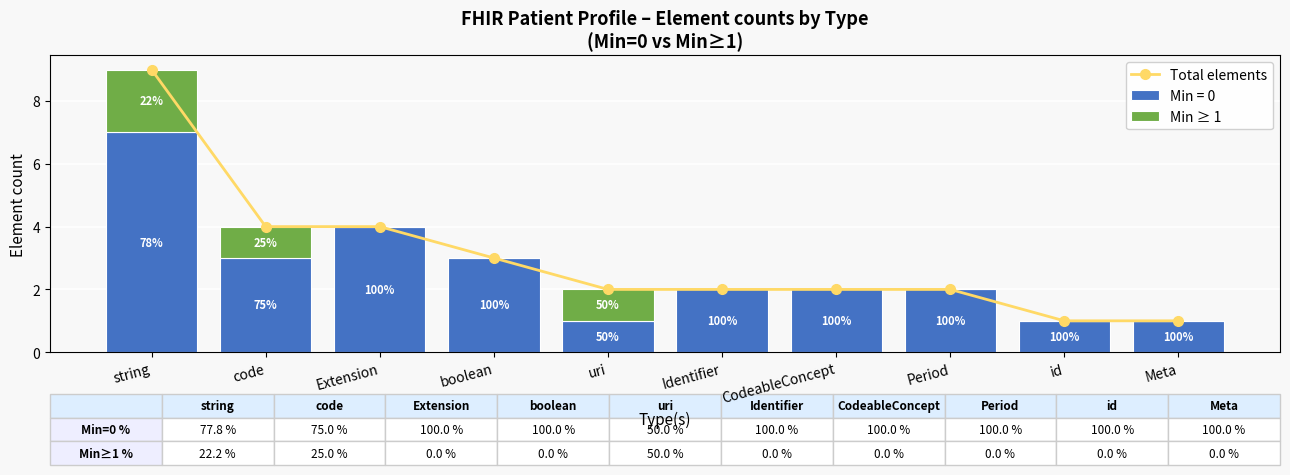

How many categories are shown in the chart?

10